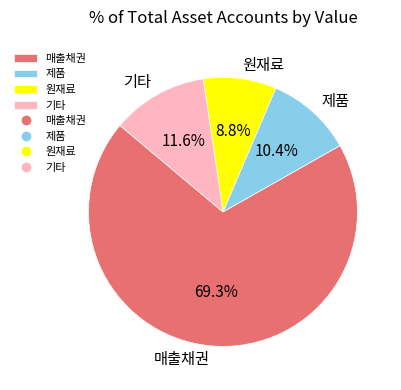

What percentage is NOT represented by 원재료?

91.2%